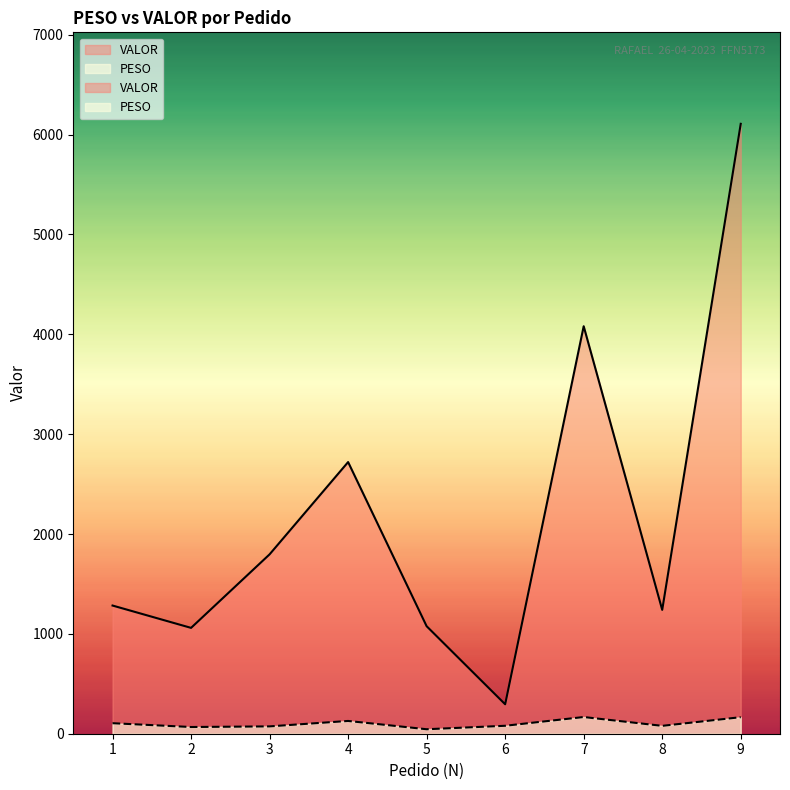

What are all the series names shown in the legend?

PESO, VALOR